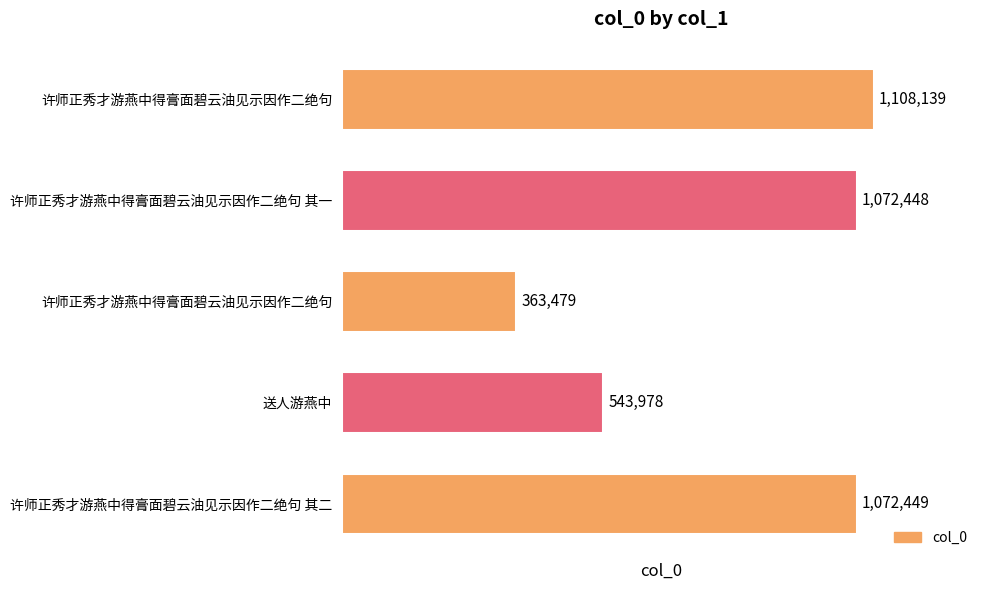

Count the number of data series in this chart.

1